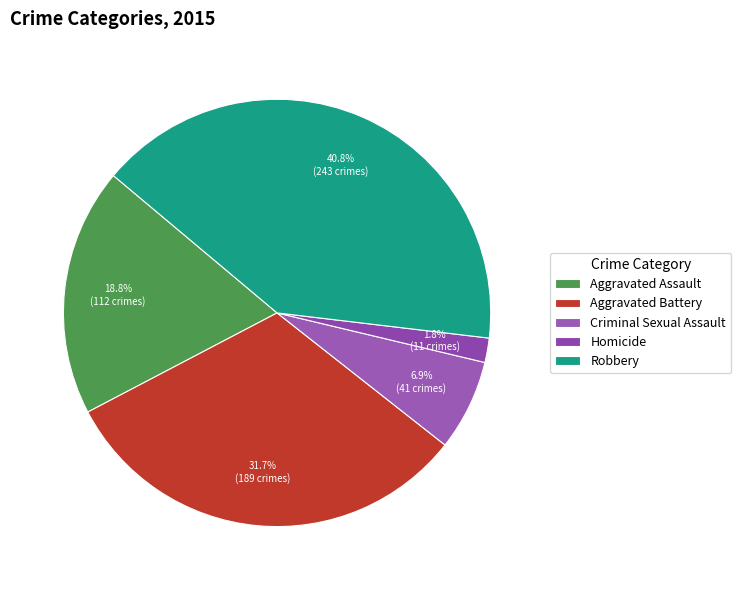

Is there any slice that represents more than half of the pie?

No